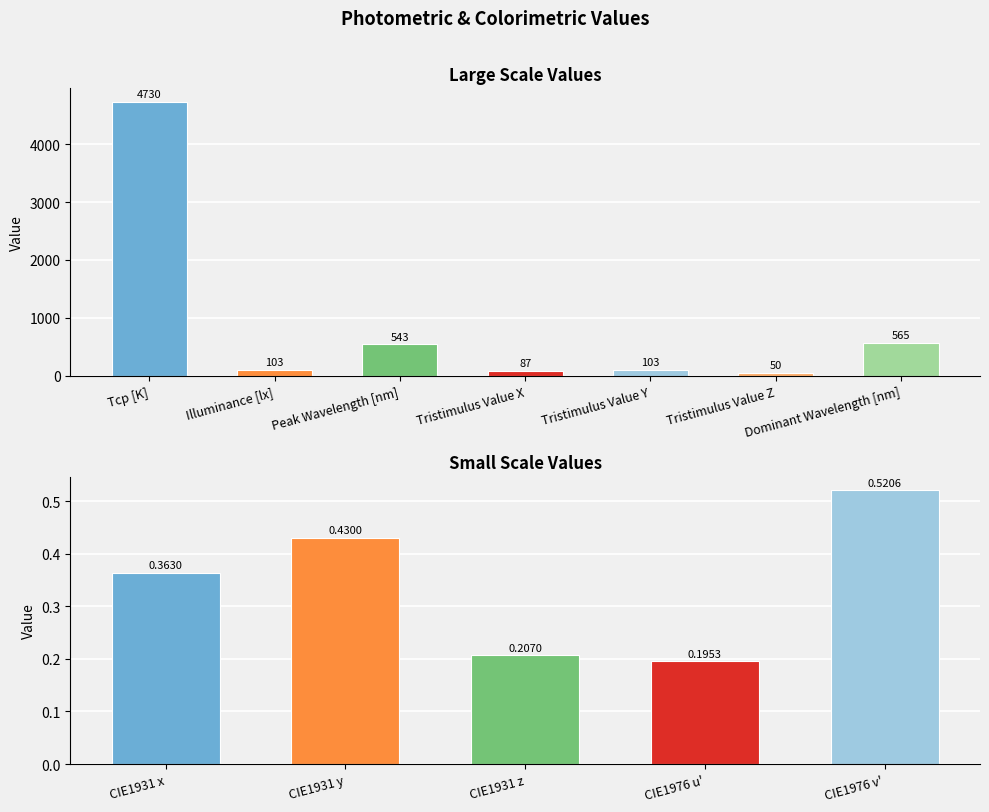

True or false: the data shows 0.2 at CIE1976 v'.

False